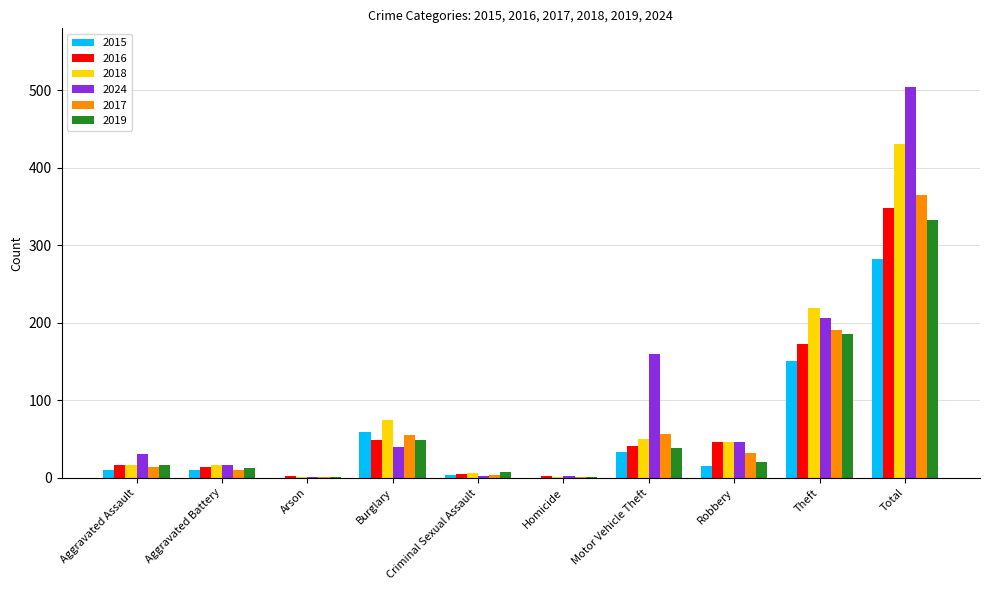

How many categories are shown in the chart?

10